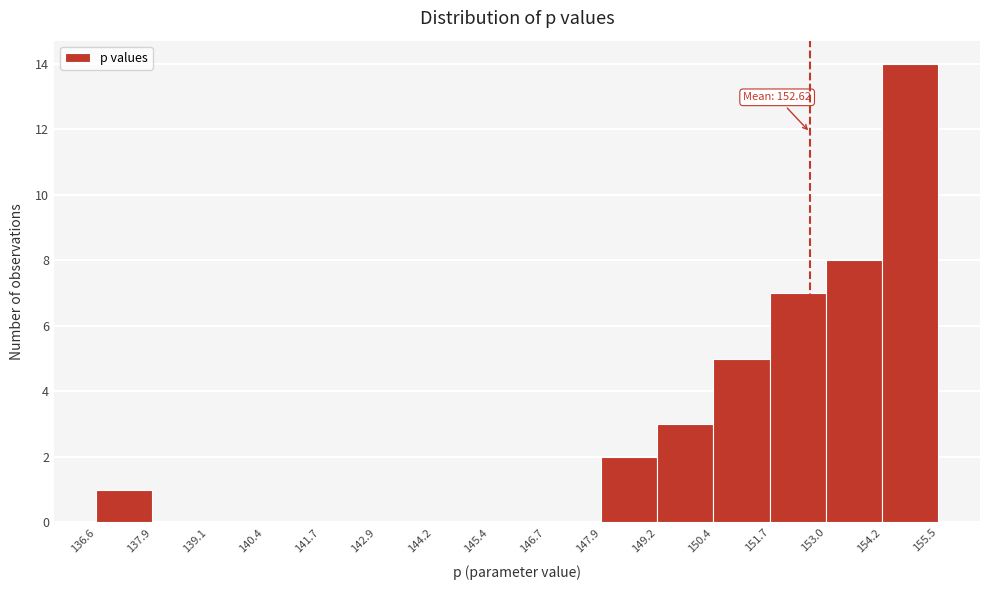

Over which range of the x-axis is the bar tallest?

154.2 to 155.5